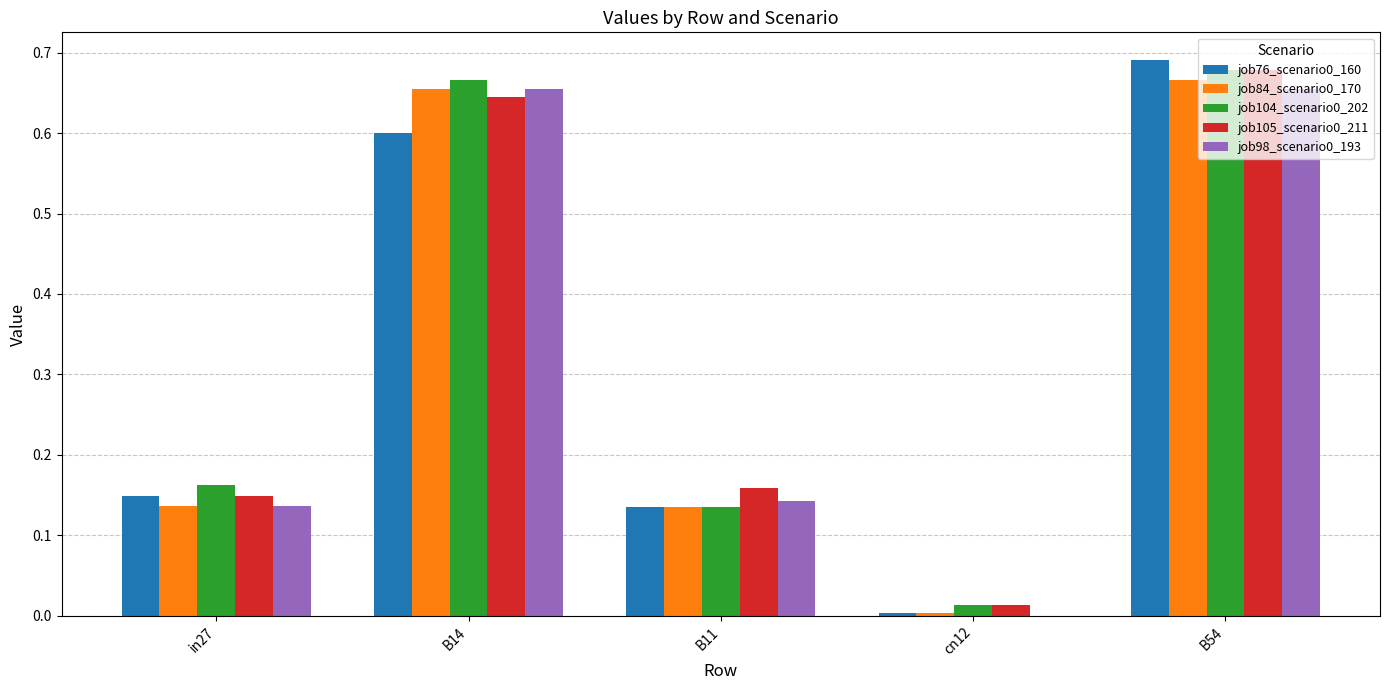

True or false: job98_scenario0_193 has a value of 0.4 at B54.

False